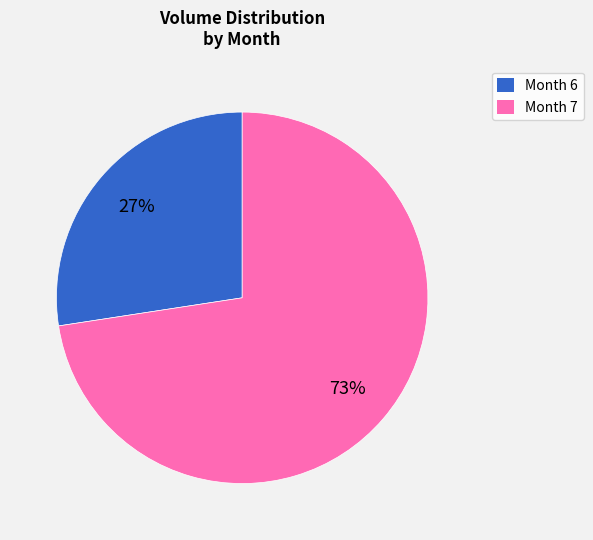

How many slices are in this pie chart?

2